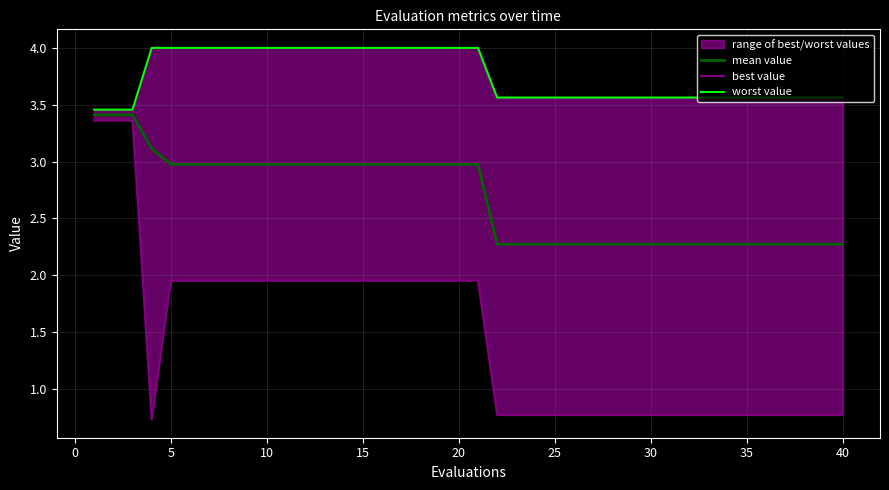

Is this an area chart (filled region under the line)?

No